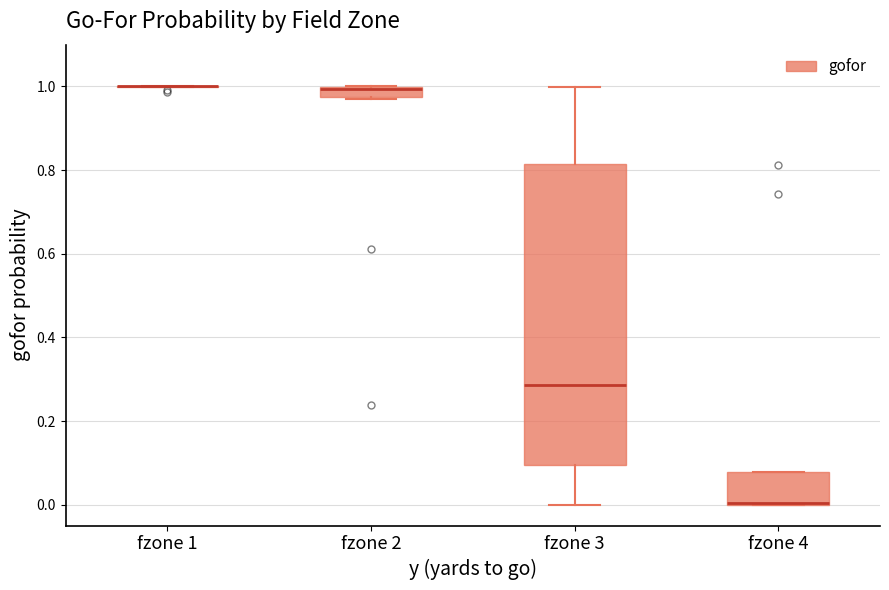

Where is the lower edge of the box for fzone 2 on the y-axis? The values are not printed on the chart, so give them approximately, as read against the axis.

0.98